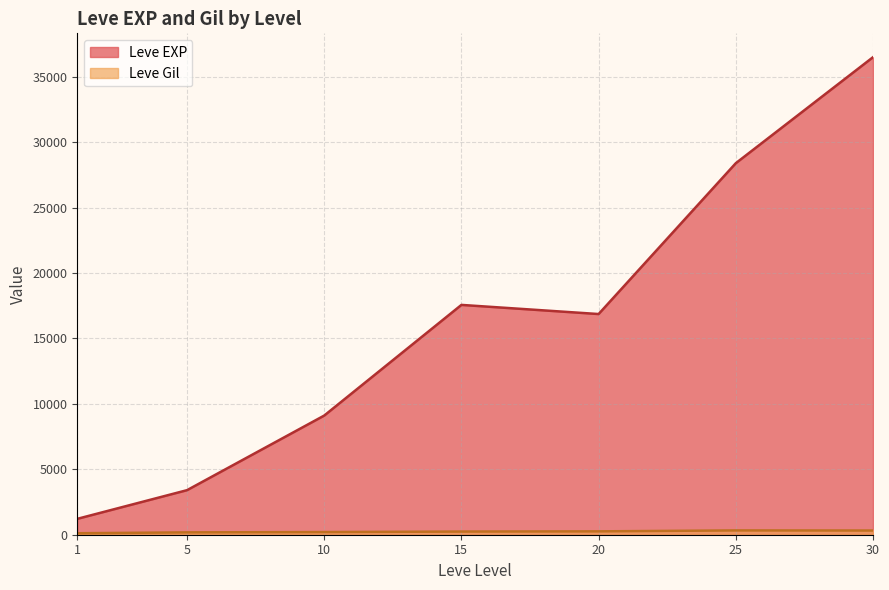

At which label does Leve Gil first exceed 175?

5